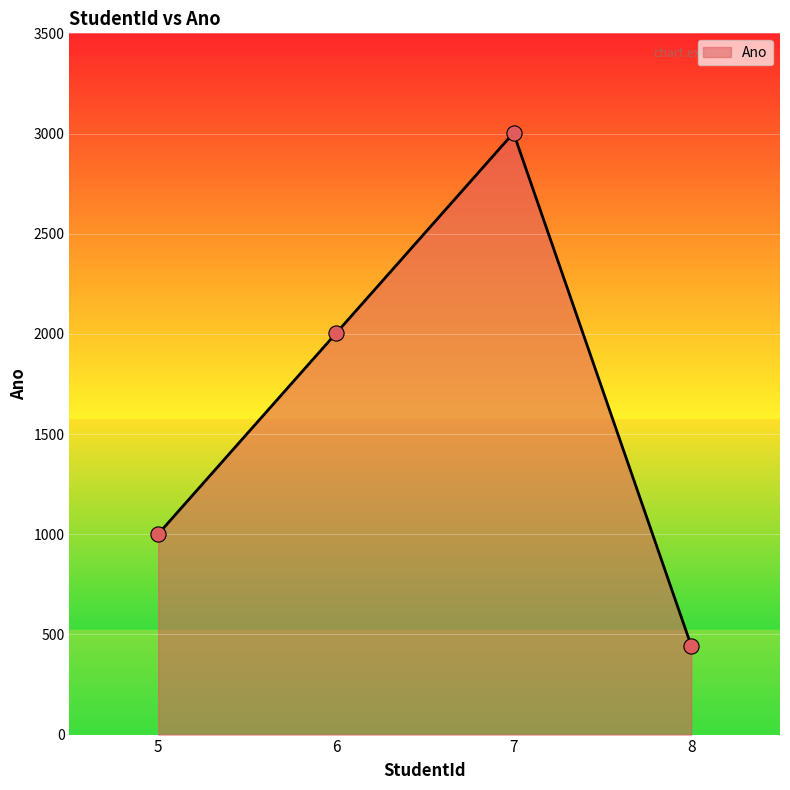

What is the change in value from 5 to 6?

+1001